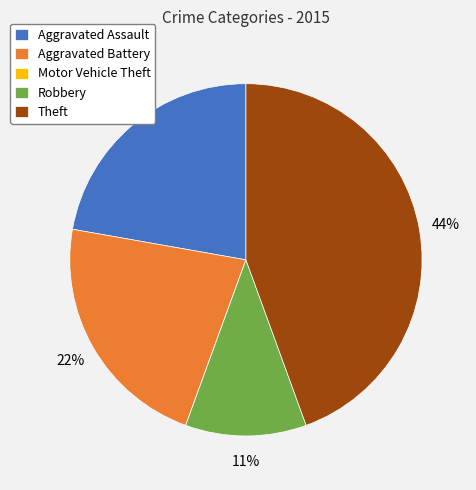

Is the sum of Aggravated Assault and Aggravated Battery greater than half?

No